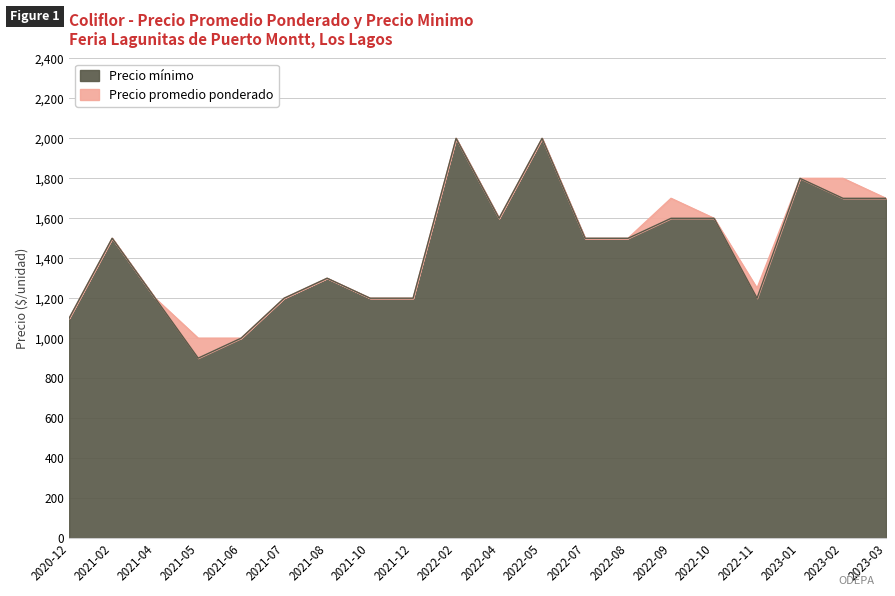

List the series in order of their peak value, lowest first.

Precio promedio ponderado, Precio minimo